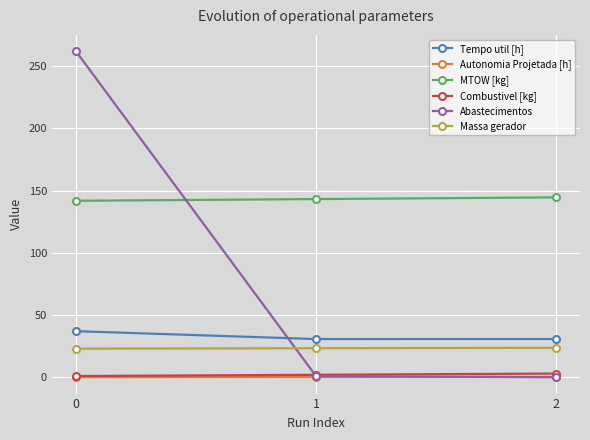

Is it true that Tempo util [h] equals 65.1 at 0?

False